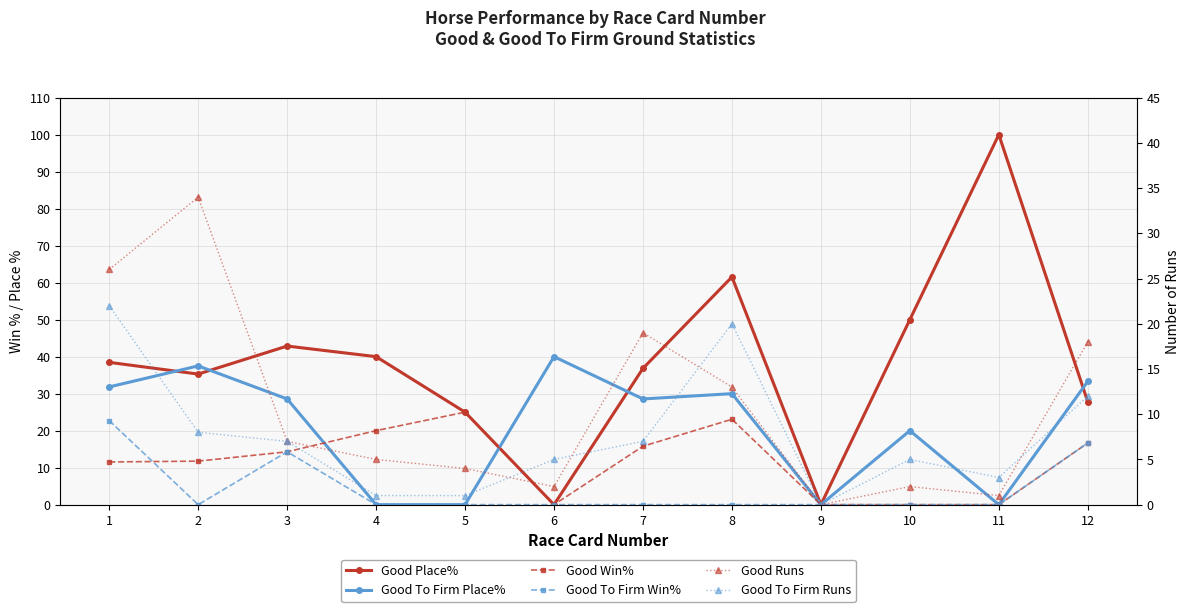

Which series has the largest total across all categories?

Good Place%